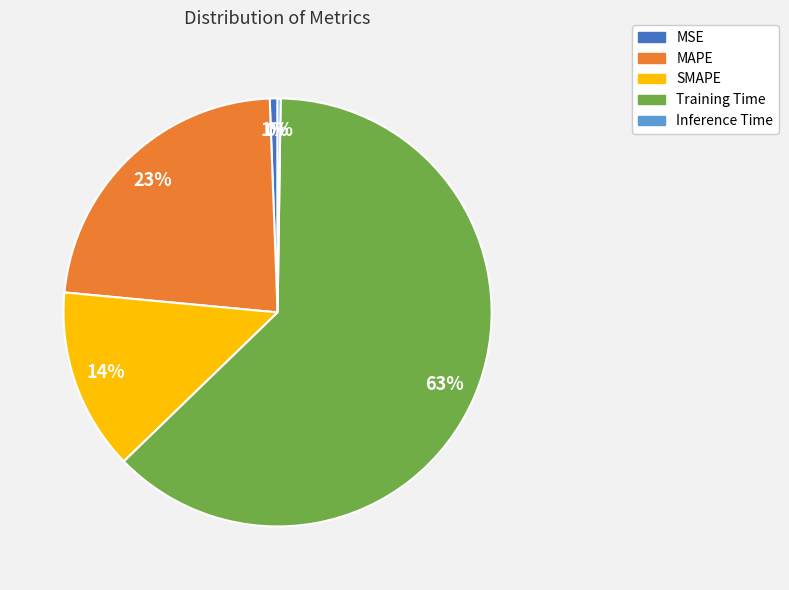

To the nearest percent, what is the difference between the largest and smallest slice percentages?

62%